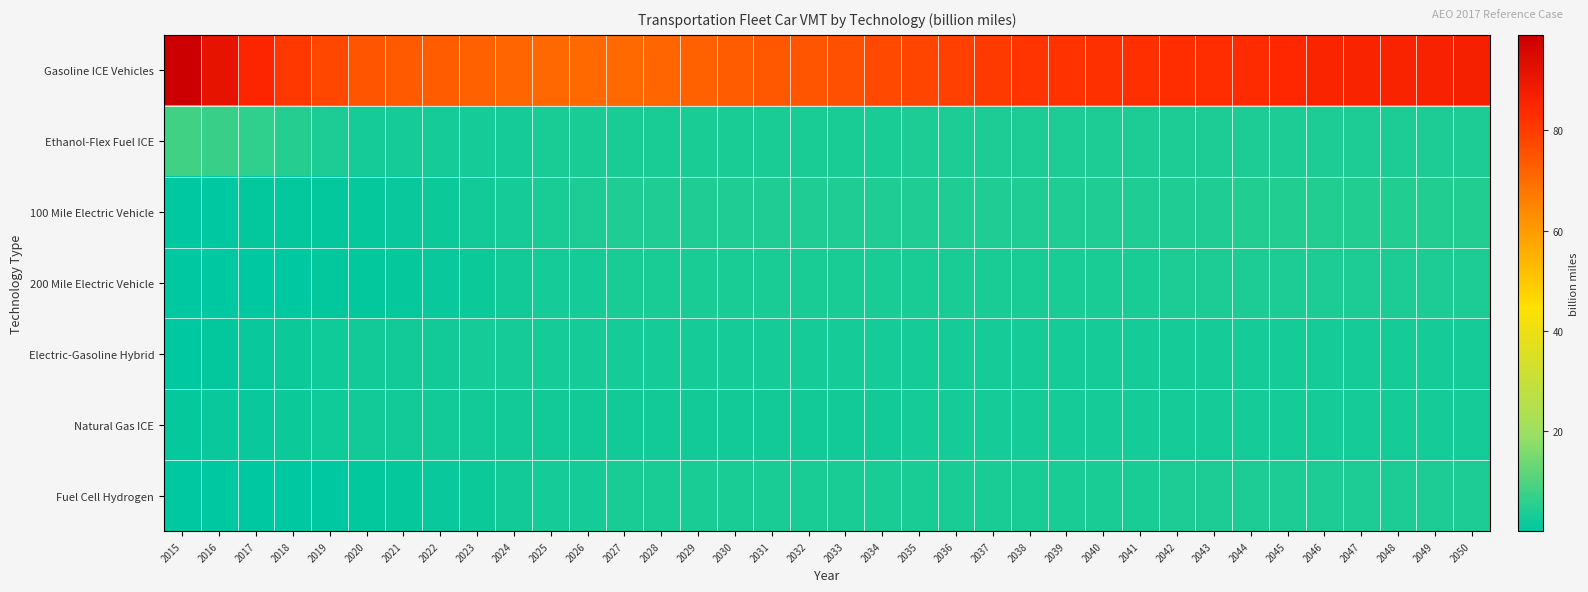

Which series has the largest total across all categories?

Gasoline ICE Vehicles